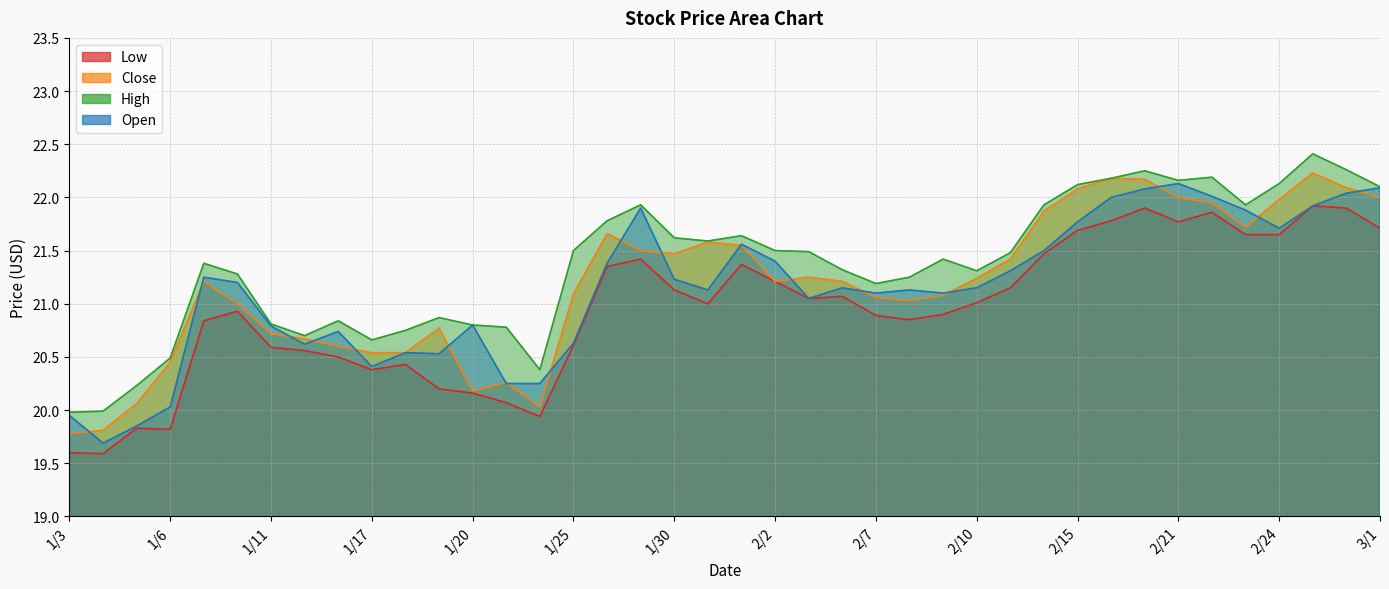

What are all the series names shown in the legend?

Low, Close, High, Open